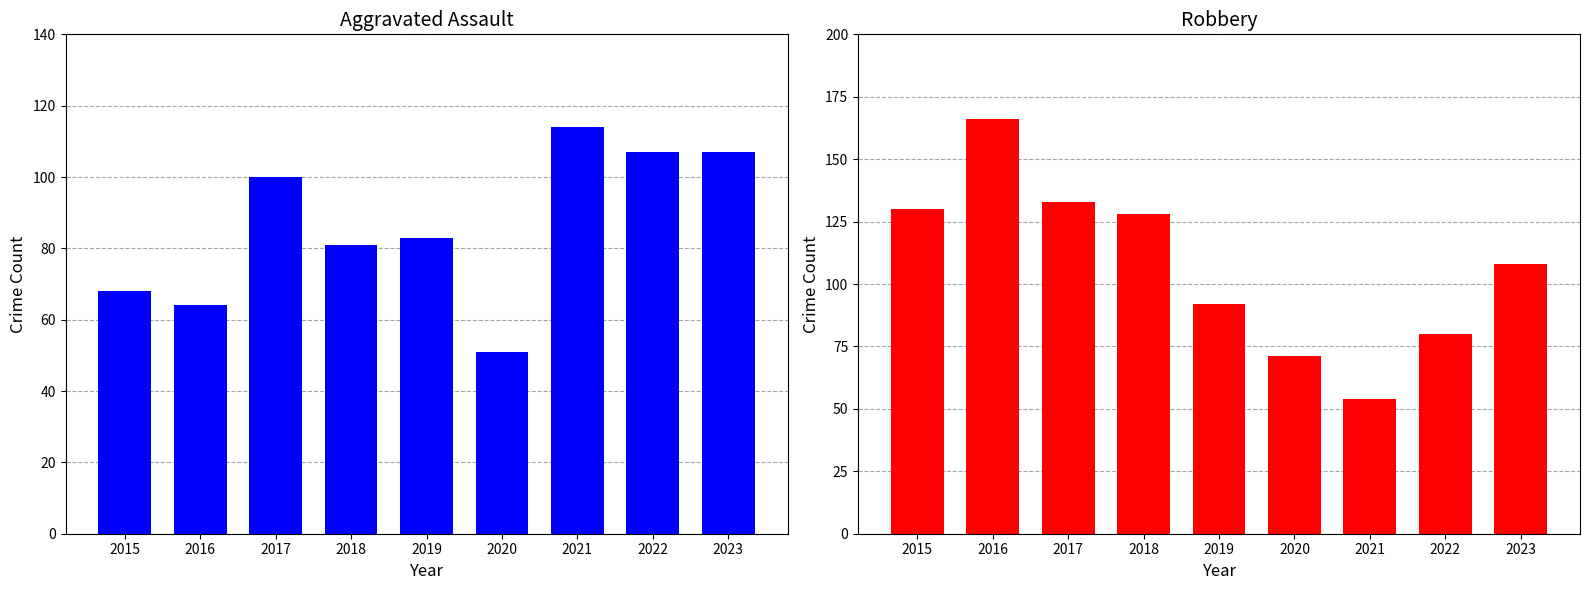

What is the sum of the Robbery values at 2021 and 2018?

182